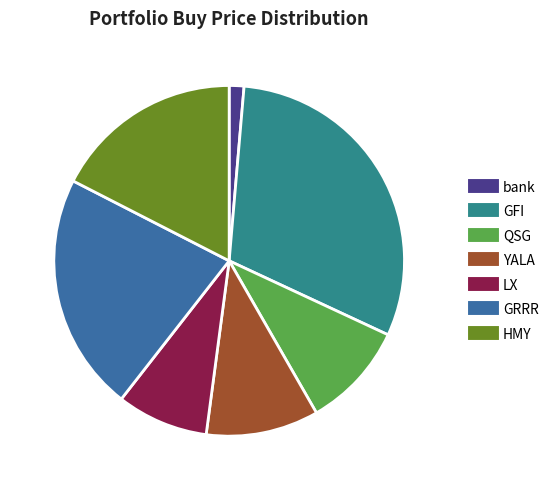

How many segments does this pie chart have?

7